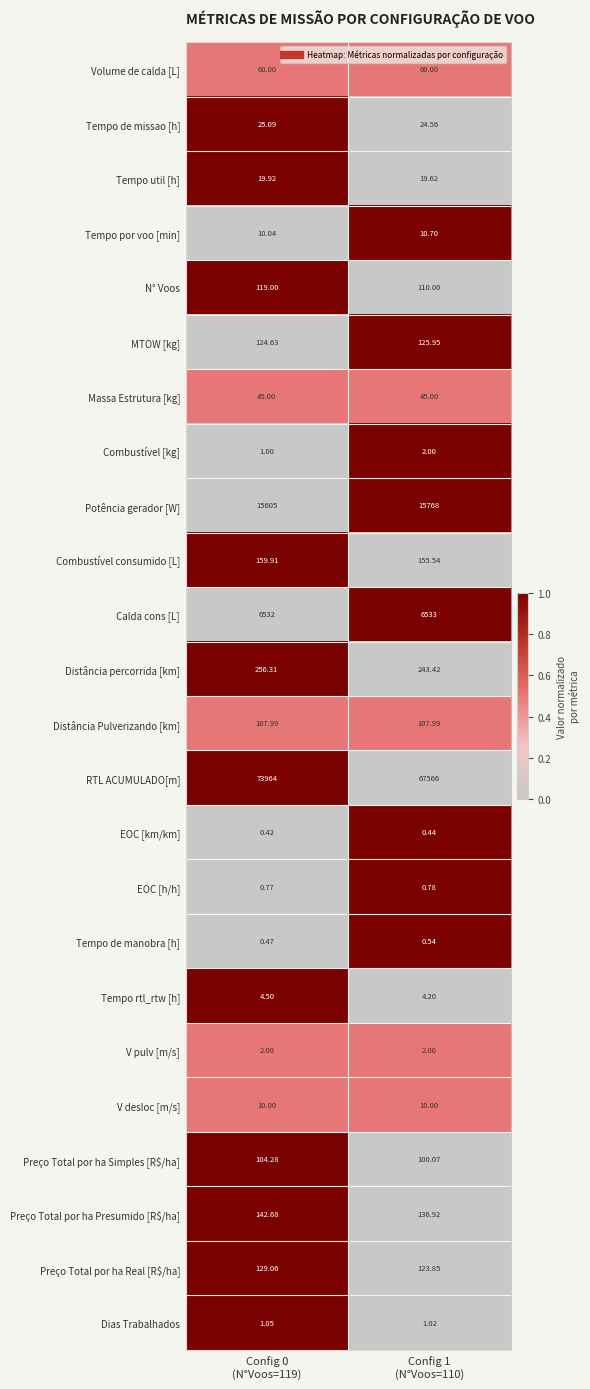

Which series has the largest total across all categories?

RTL ACUMULADO[m]